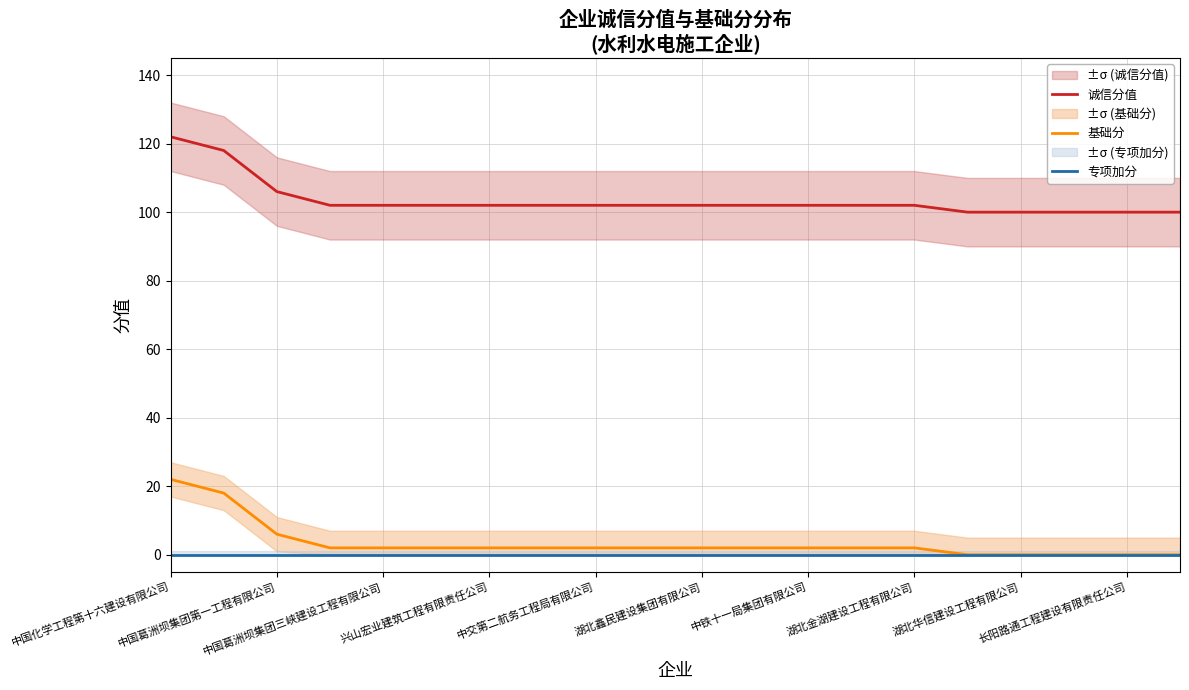

True or false: 诚信分值 and 基础分 cross at least once.

False